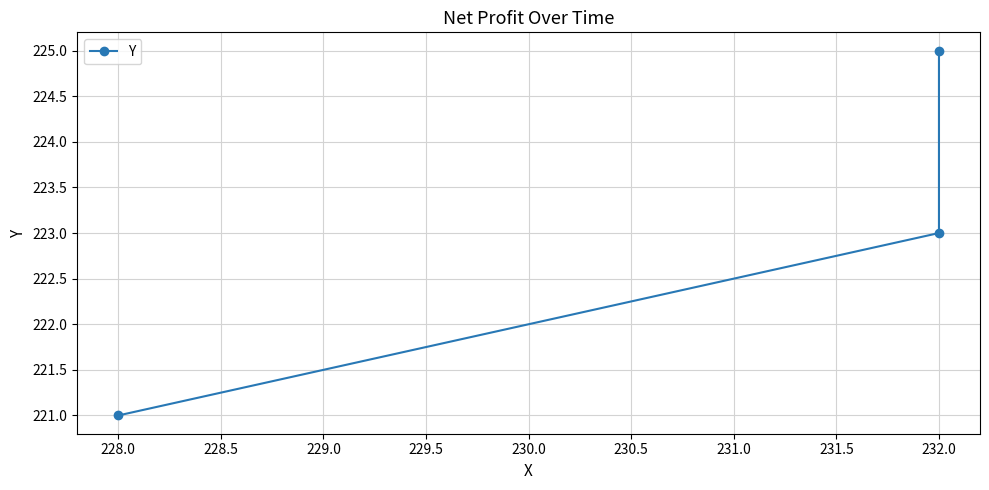

How many lines are shown in the chart?

1